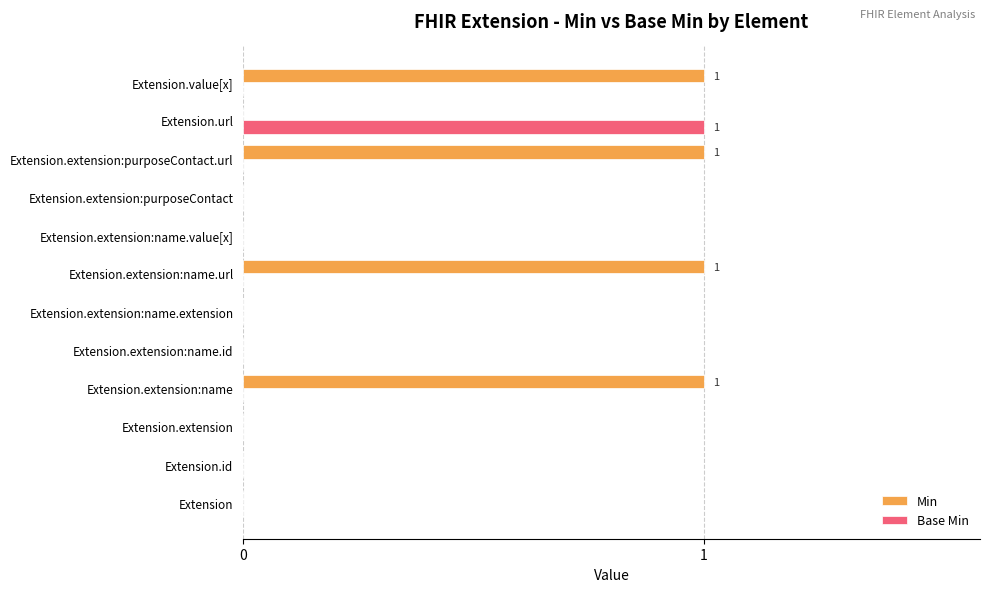

True or false: Base Min has a value of 1 at Extension.extension:name.

False